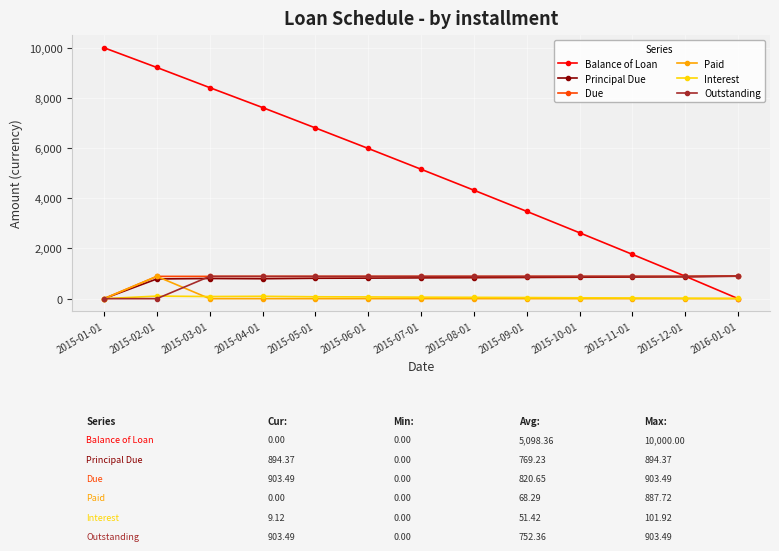

What is the greatest value displayed?

10000.0